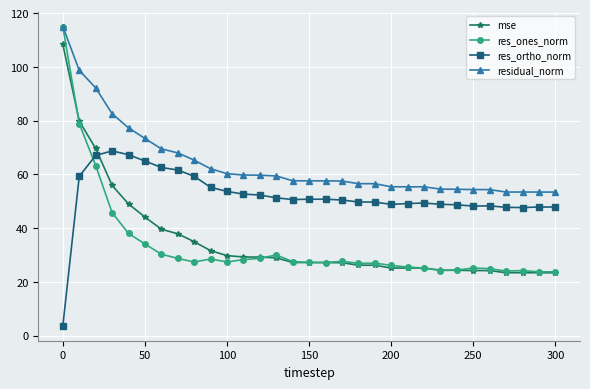

What is the greatest value displayed?

115.0